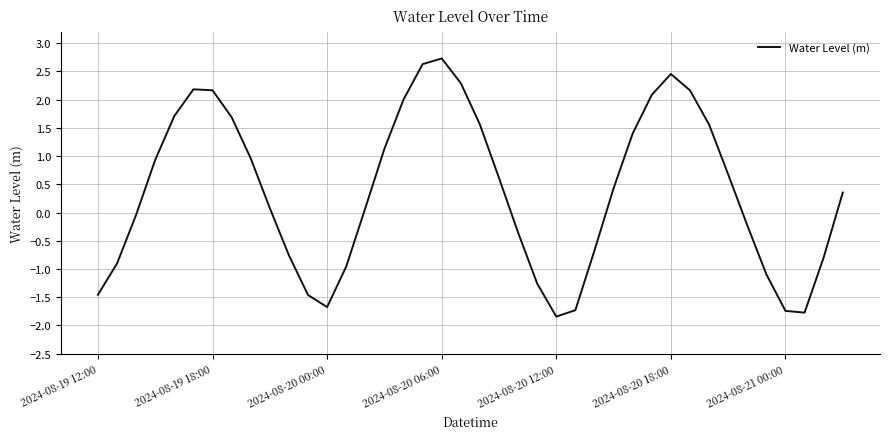

What is the minimum value shown in the chart?

-1.8